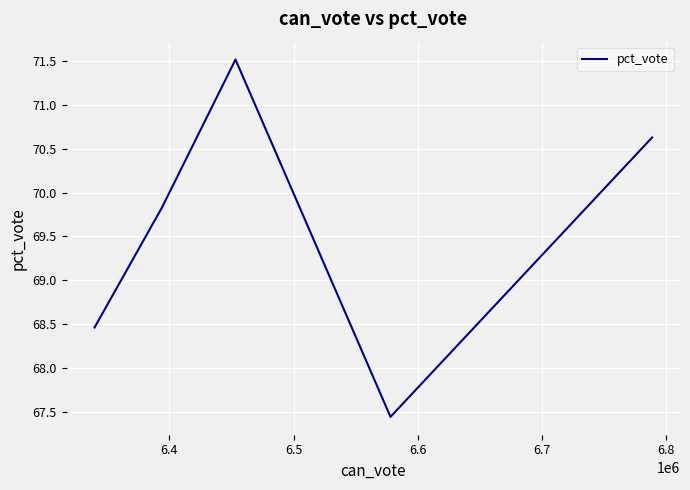

True or false: there are more than 0 points higher than both neighbors.

True